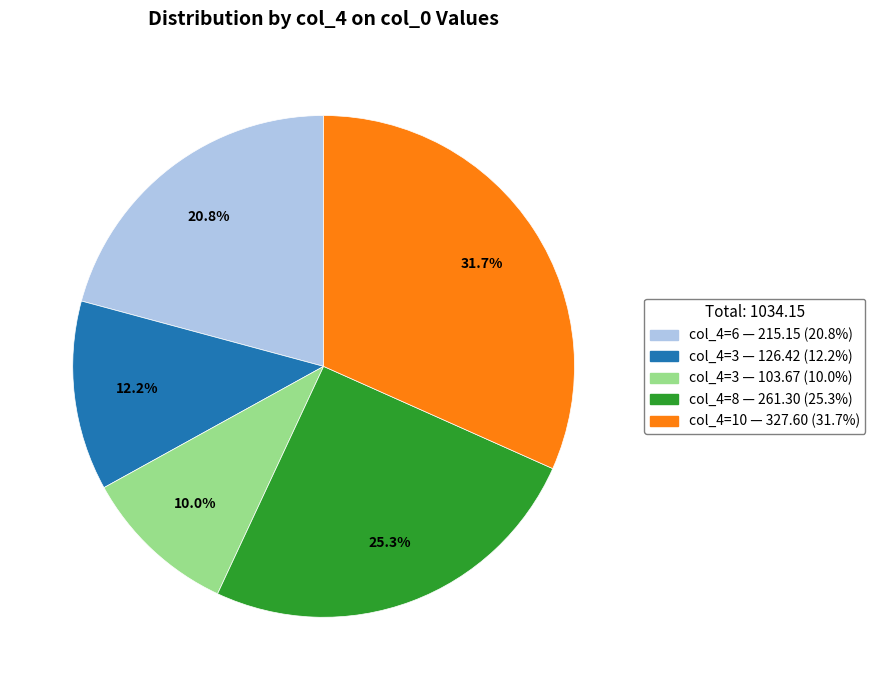

Is there a majority slice in this chart?

No